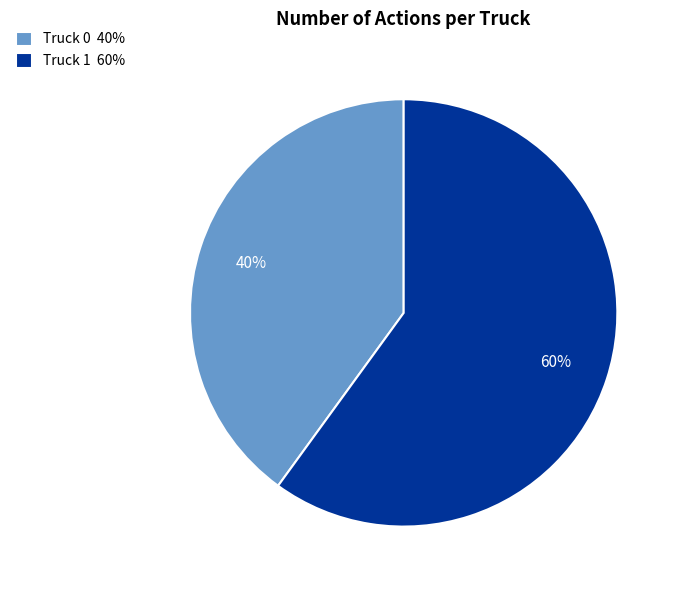

Count the number of slices in the pie.

2